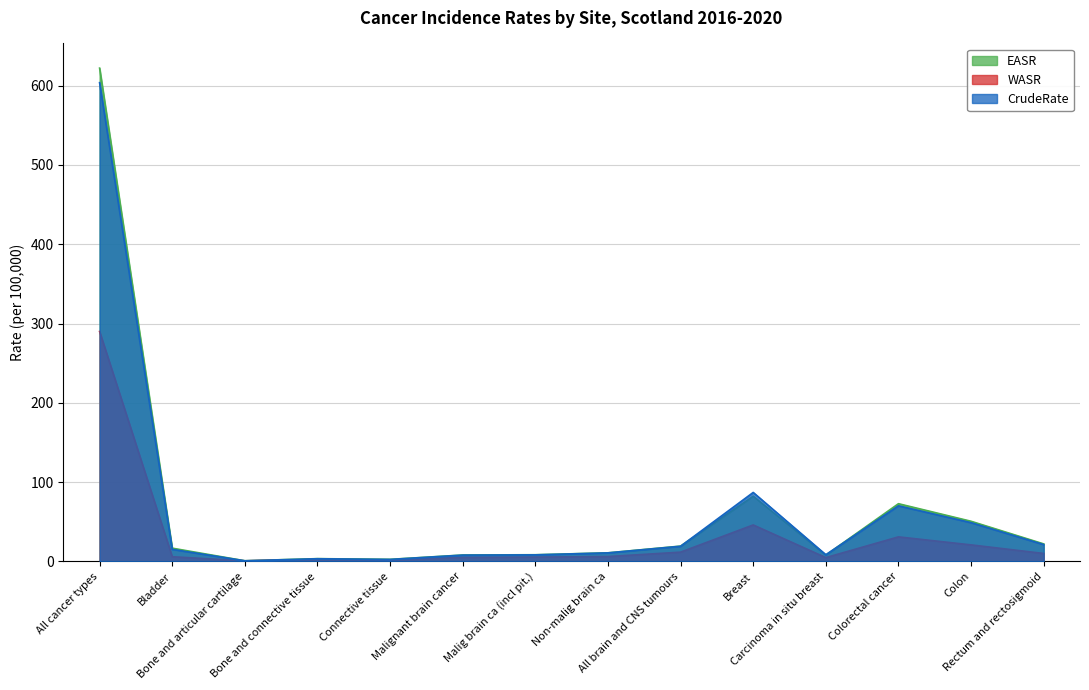

Rank the categories by CrudeRate value from lowest to highest.

Bone and articular cartilage, Connective tissue, Bone and connective tissue, Malignant brain cancer, Malig brain ca (incl pit.), Carcinoma in situ breast, Non-malig brain ca, Bladder, All brain and CNS tumours, Rectum and rectosigmoid, Colon, Colorectal cancer, Breast, All cancer types